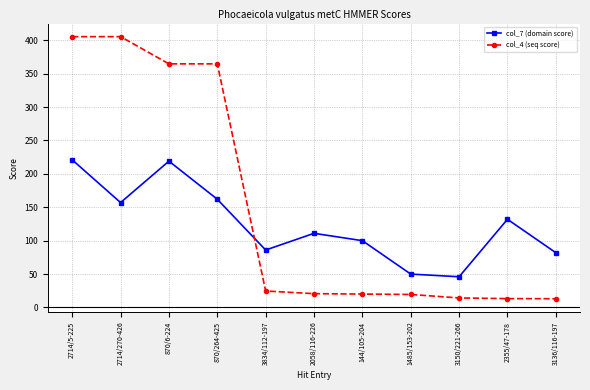

Rank the series at 2714/5-225 from highest to lowest value.

col_4 (seq score), col_7 (domain score)